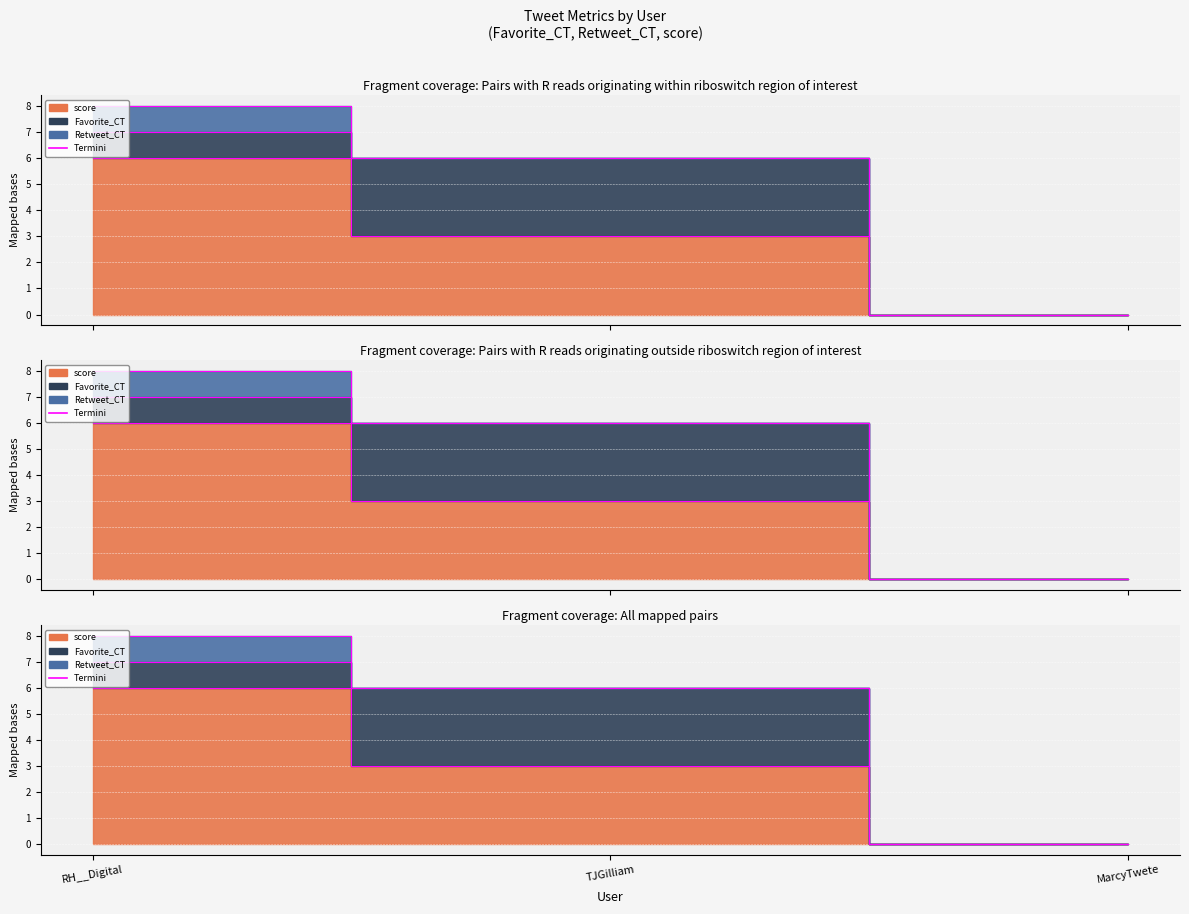

How many values in Favorite_CT are above zero?

2